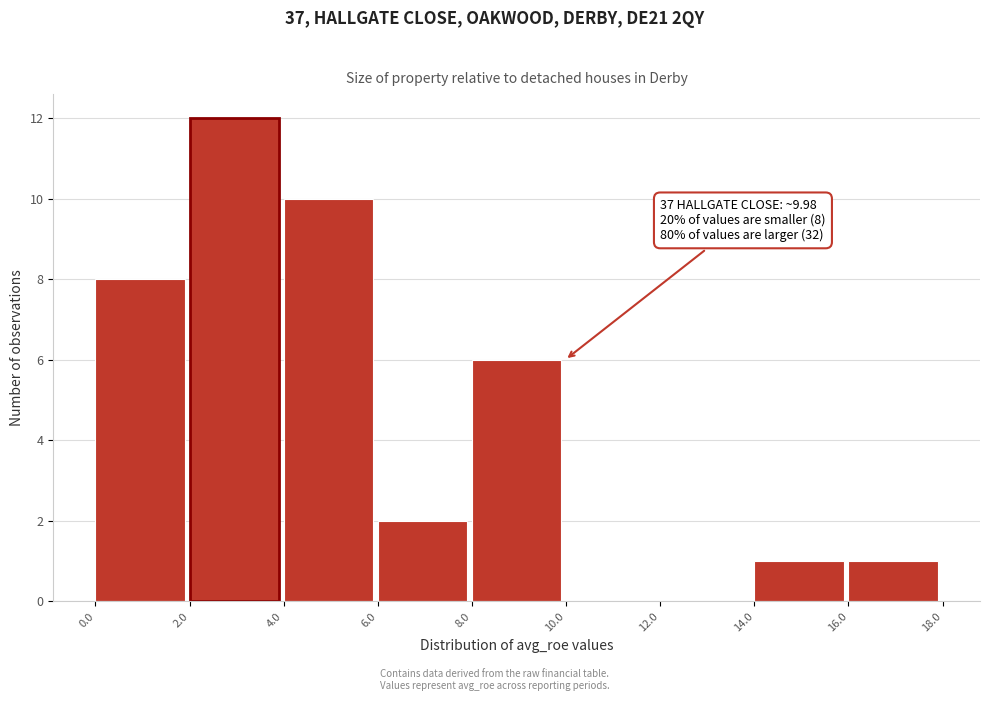

Over which range of the x-axis is the bar tallest?

2.0 to 4.0